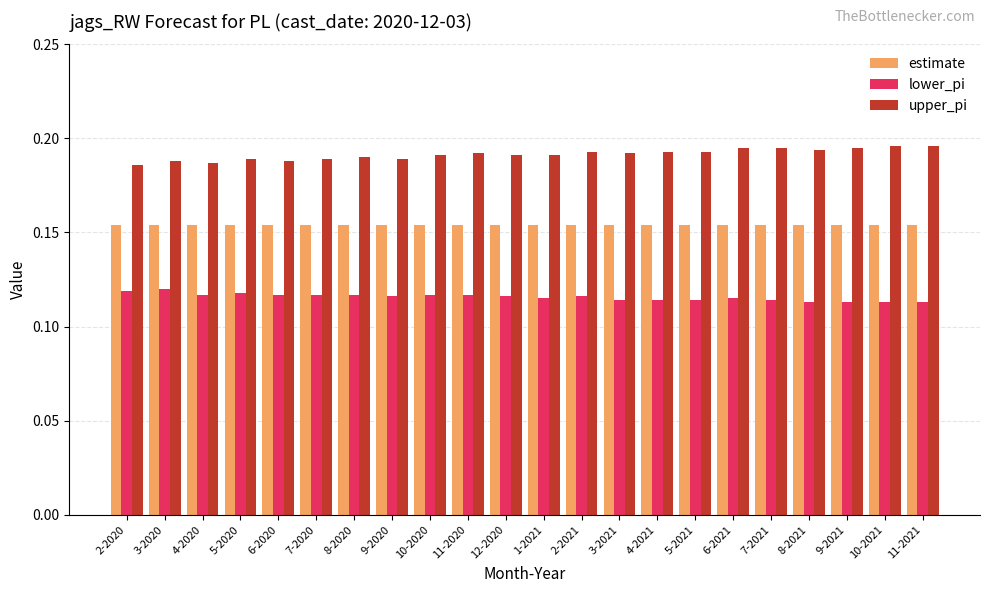

How many bars are there in each group?

3